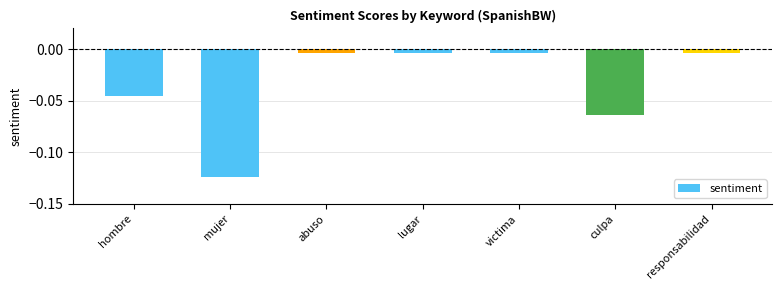

What is the label of the 5th bar from the right?

abuso